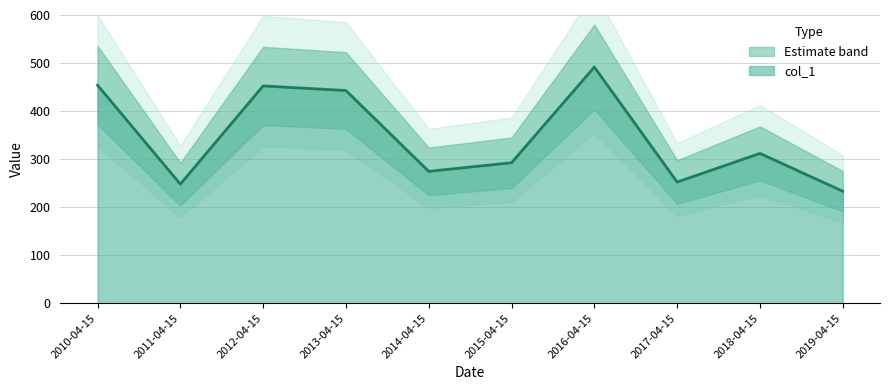

Approximately how many times larger is the value at 2010-04-15 compared to 2016-04-15?

0.9